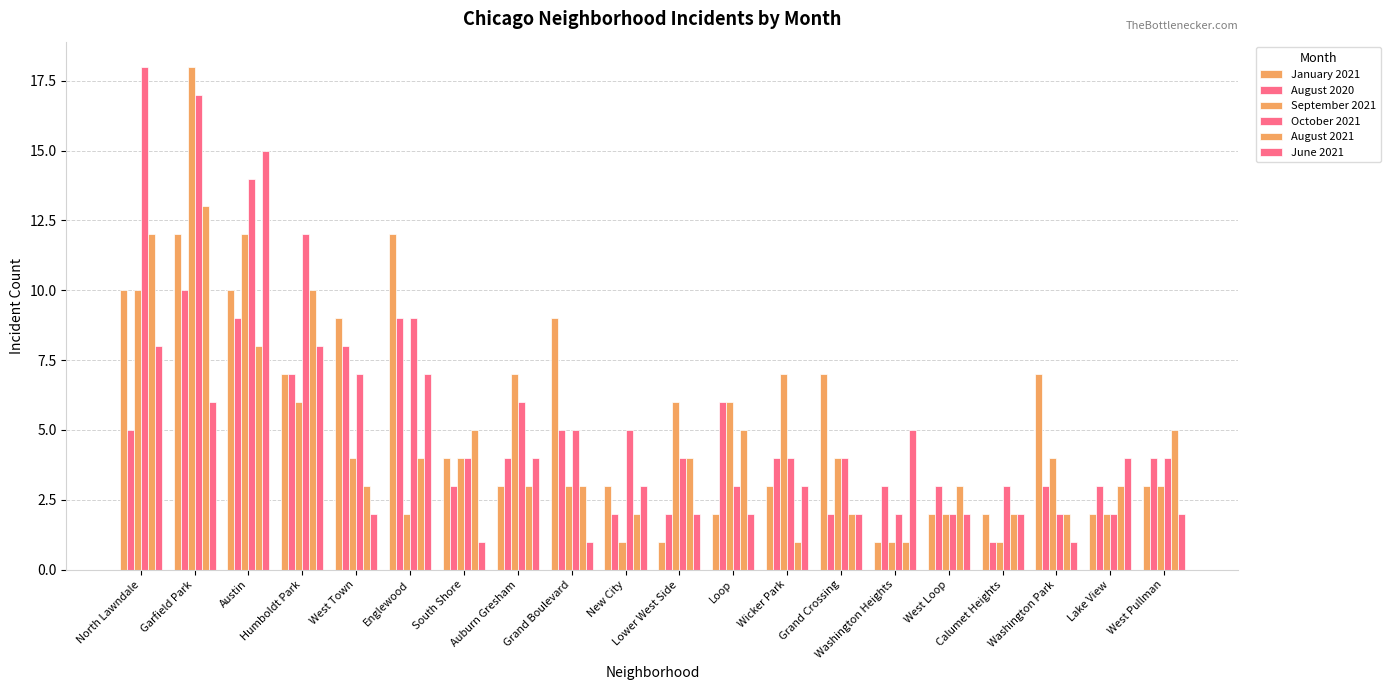

Count the number of data series in this chart.

6